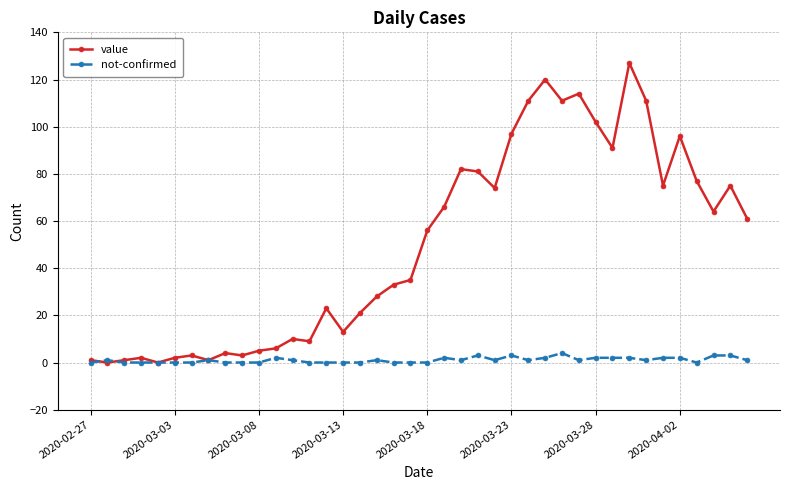

True or false: value has more than 0 points higher than both neighbors.

True